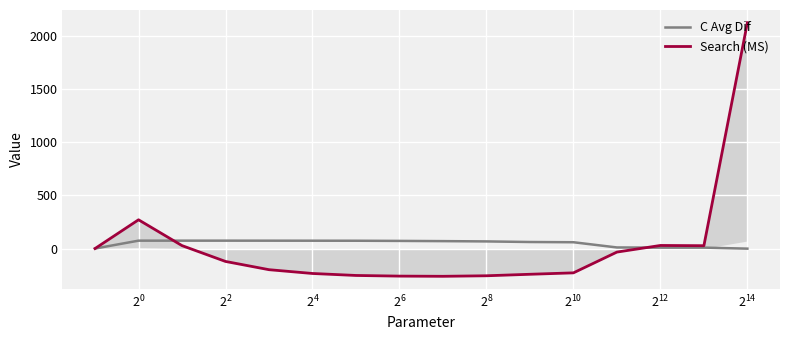

What is the highest value of the C Avg Dif series?

74.1